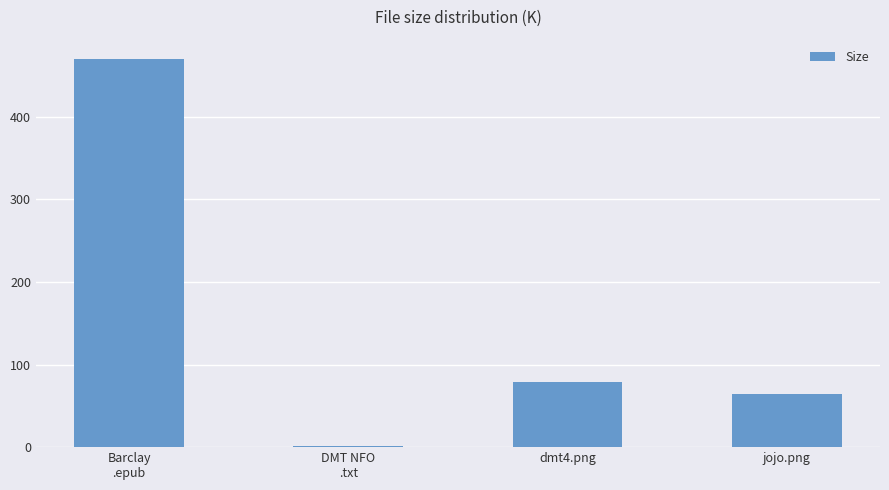

Which has a higher value, dmt4.png or DMT NFO
.txt?

dmt4.png